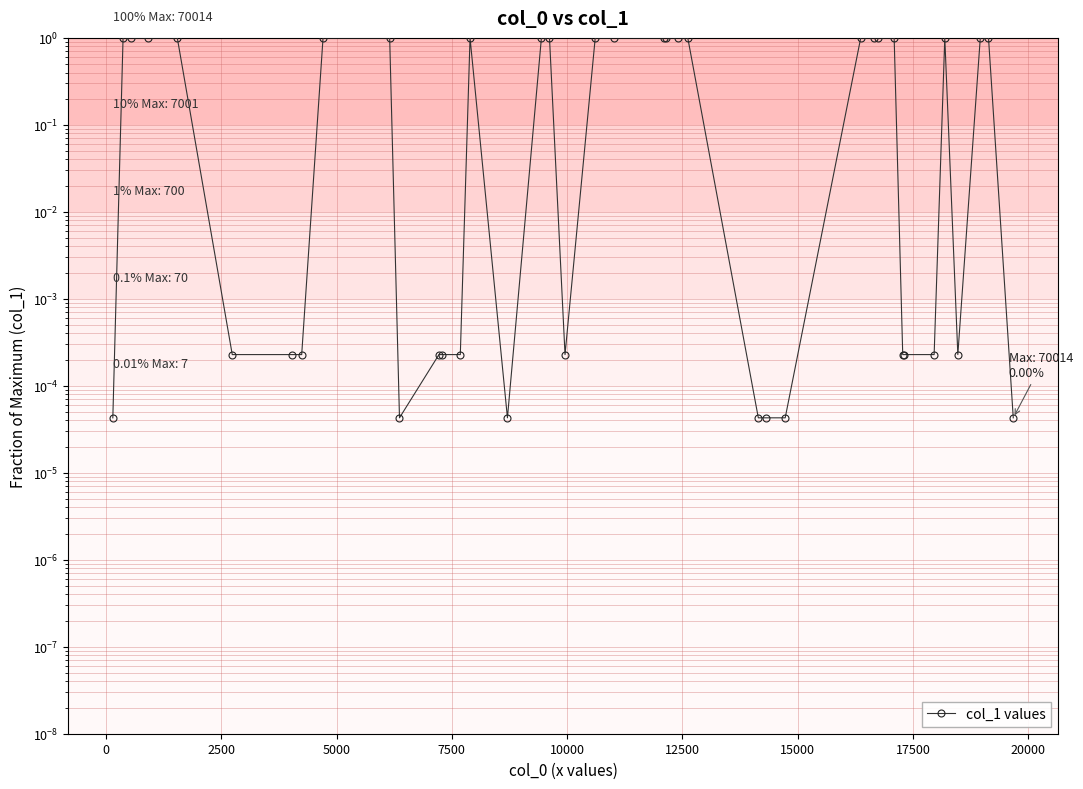

What is the sum of all values?

22.0